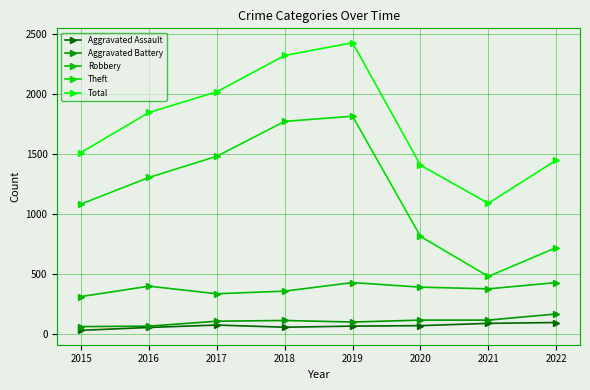

Where does the Aggravated Battery series first go above 116?

2020